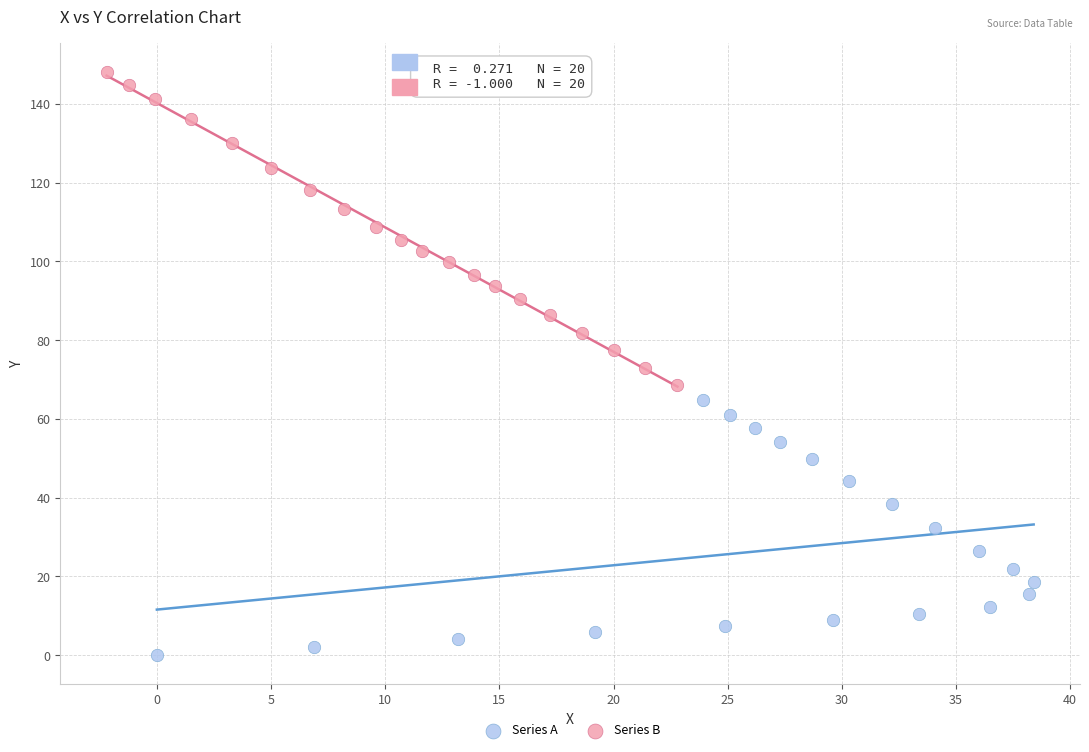

Which series contains the highest Y value?

Series B